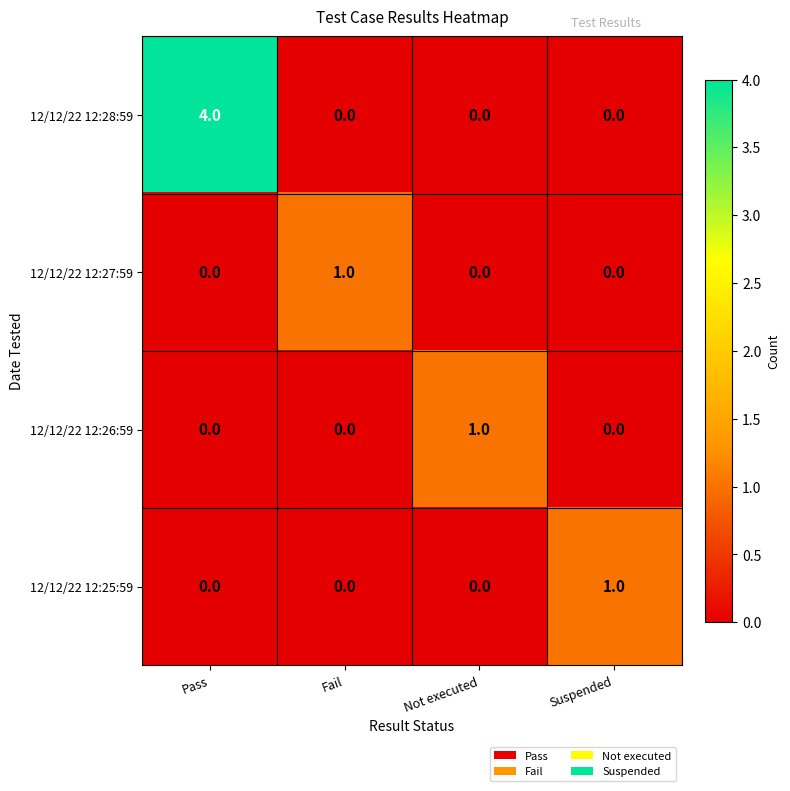

Count the 12/12/22 12:28:59 values in the range 0 to 4.

4